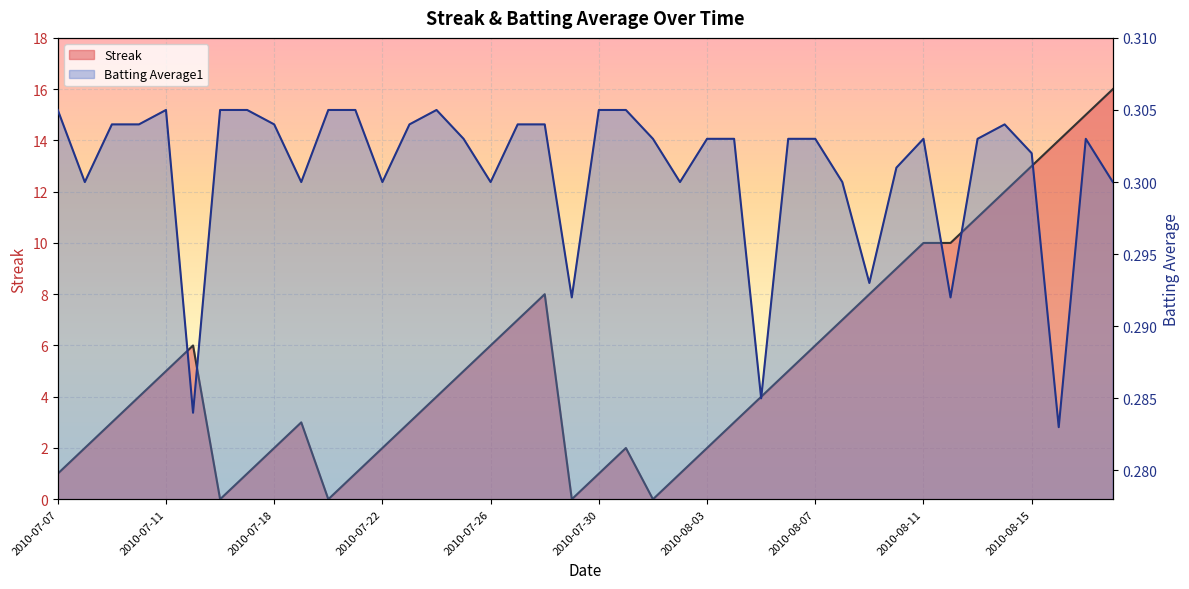

At which label does Streak first exceed 4?

2010-07-11